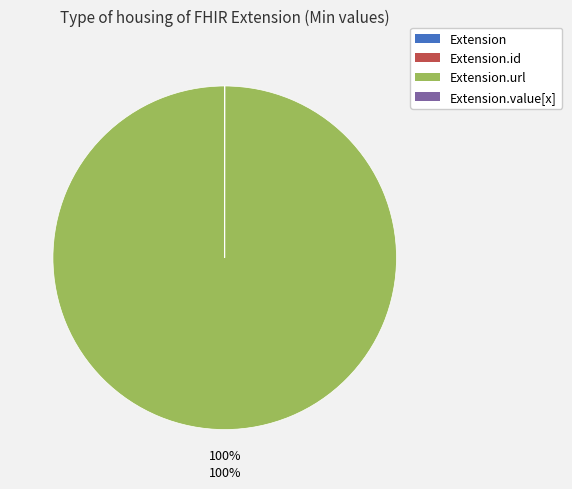

Is there any slice that represents more than half of the pie?

Yes